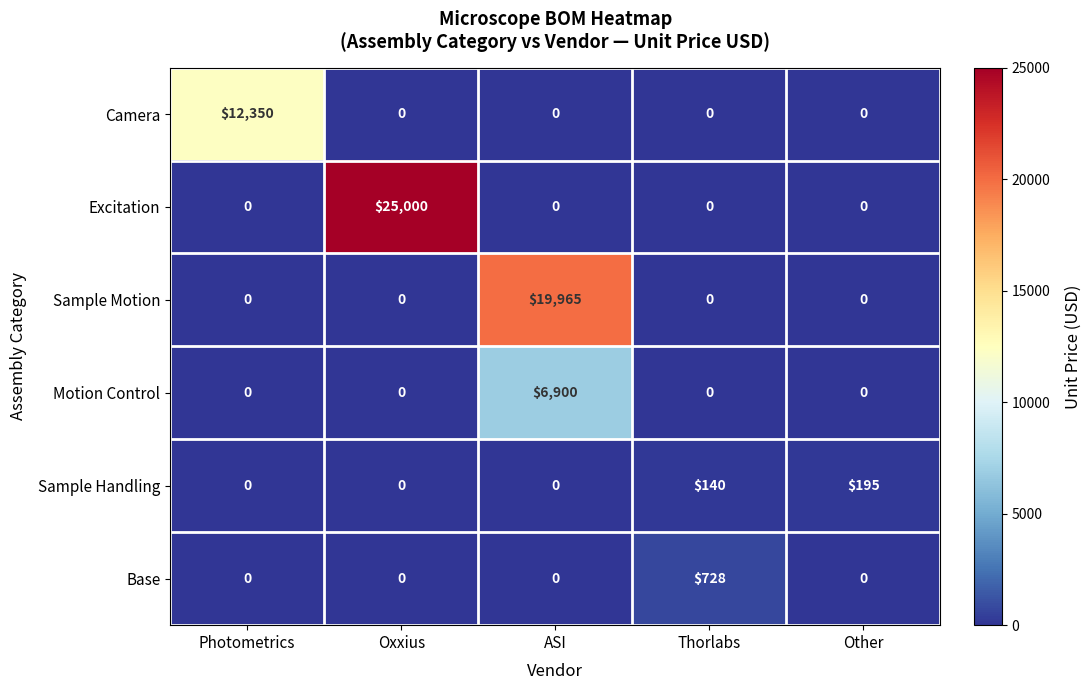

The Sample Motion series shows -8411 at Oxxius. True or false?

False